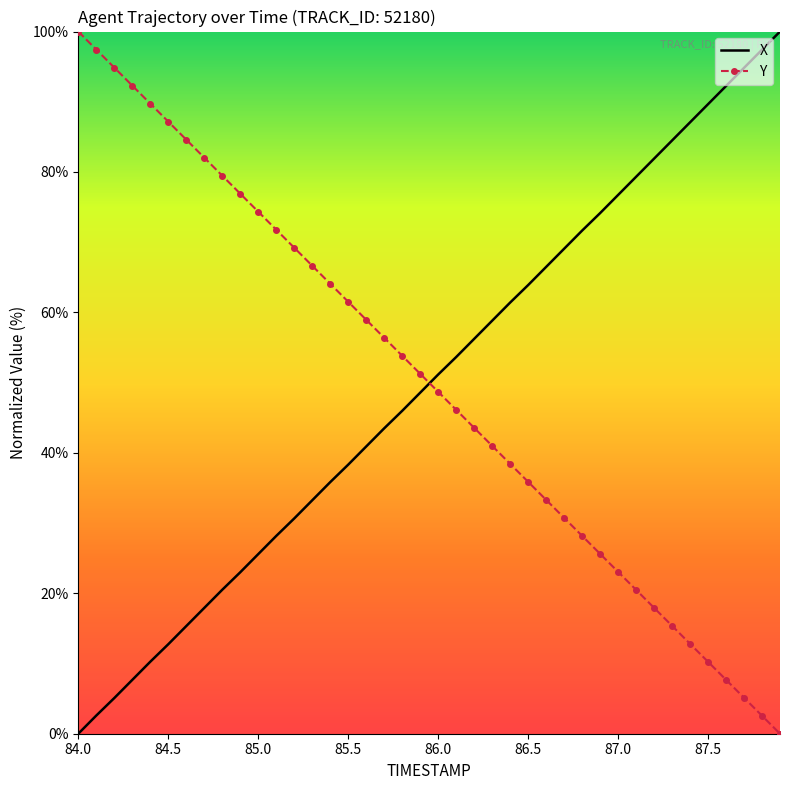

What is the difference between the maximum and minimum values in the X series?

100.0